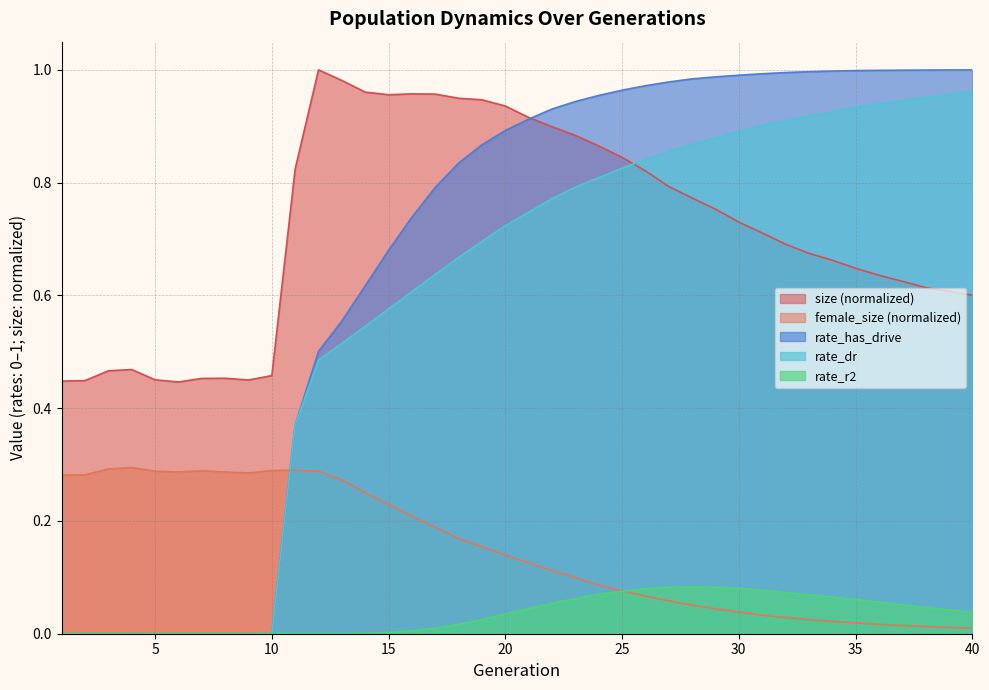

Between which two adjacent categories do size and rate_has_drive first intersect?

21 and 22